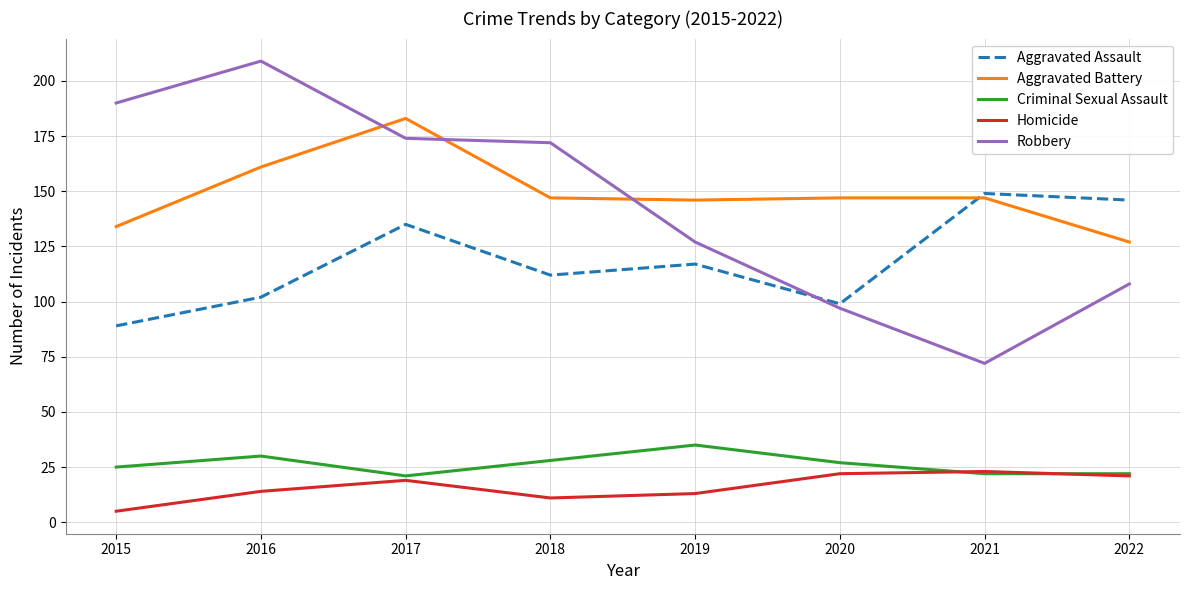

How many lines are shown in the chart?

5